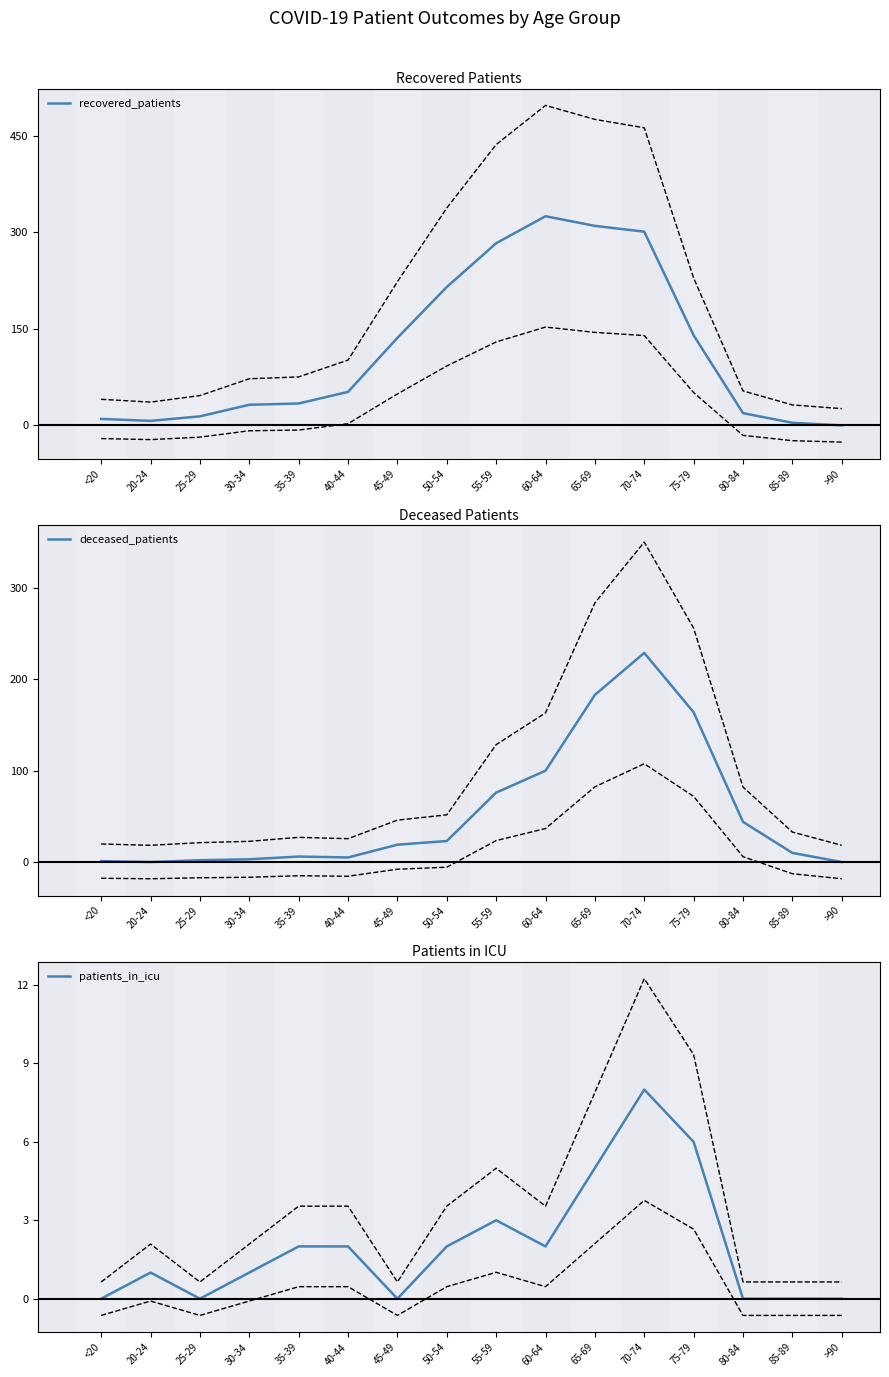

List the series in order of their overall mean, highest first.

recovered_patients, deceased_patients, patients_in_icu